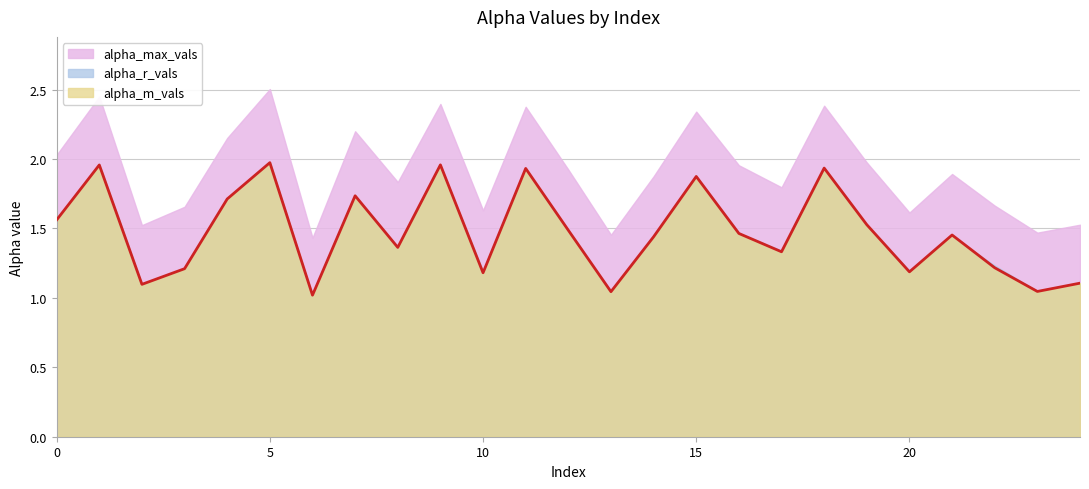

Rank the categories by alpha_max_vals value from lowest to highest.

6, 13, 23, 2, 24, 20, 10, 3, 22, 17, 8, 14, 21, 12, 16, 19, 0, 4, 7, 15, 11, 18, 9, 1, 5